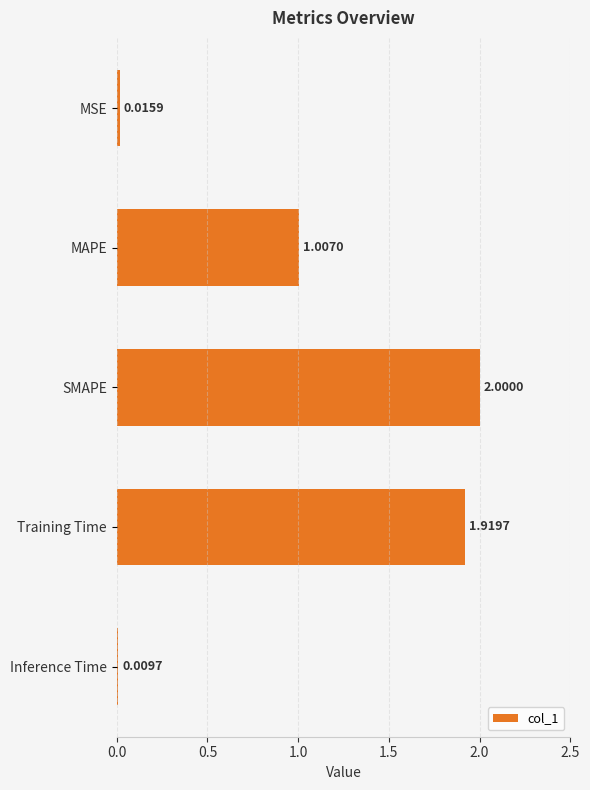

Where is the data nearest to the value 1?

MAPE